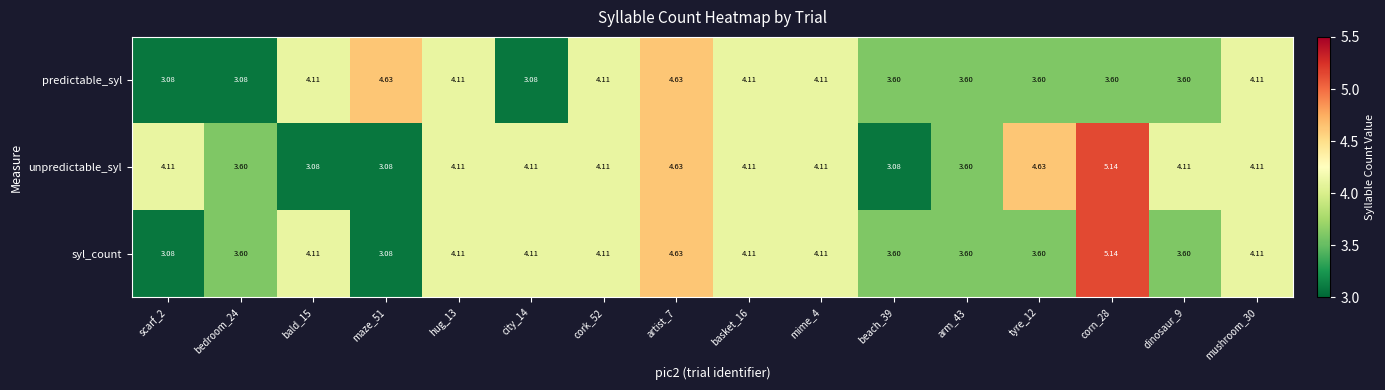

How many distinct data groups are displayed?

3